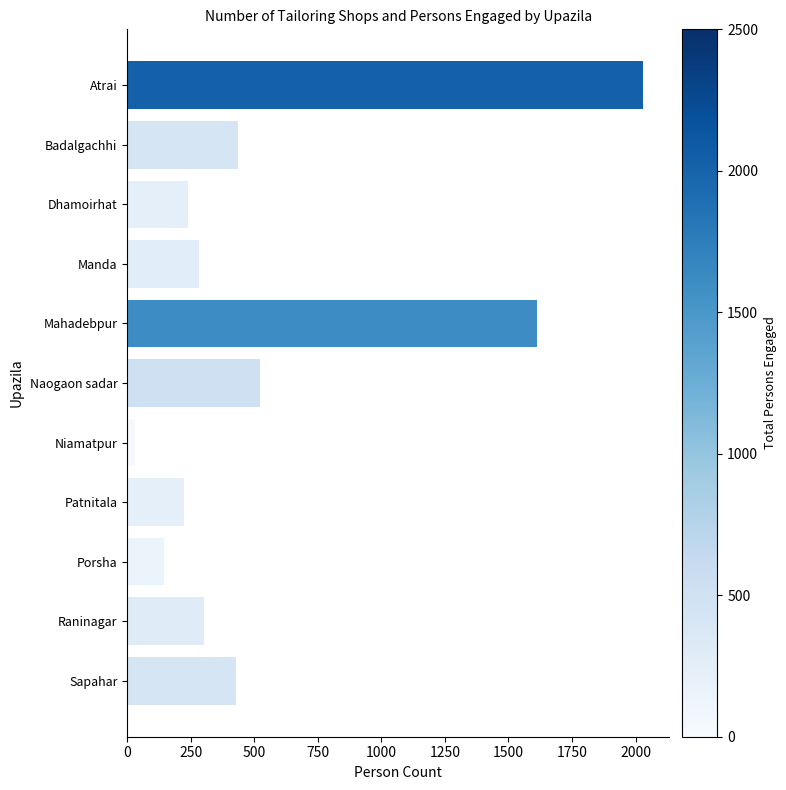

What is the minimum value shown in the chart?

30